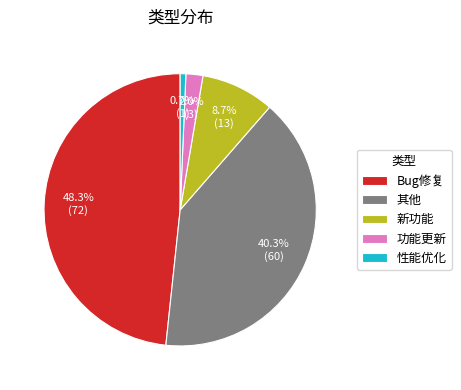

Is there any slice that represents more than half of the pie?

No